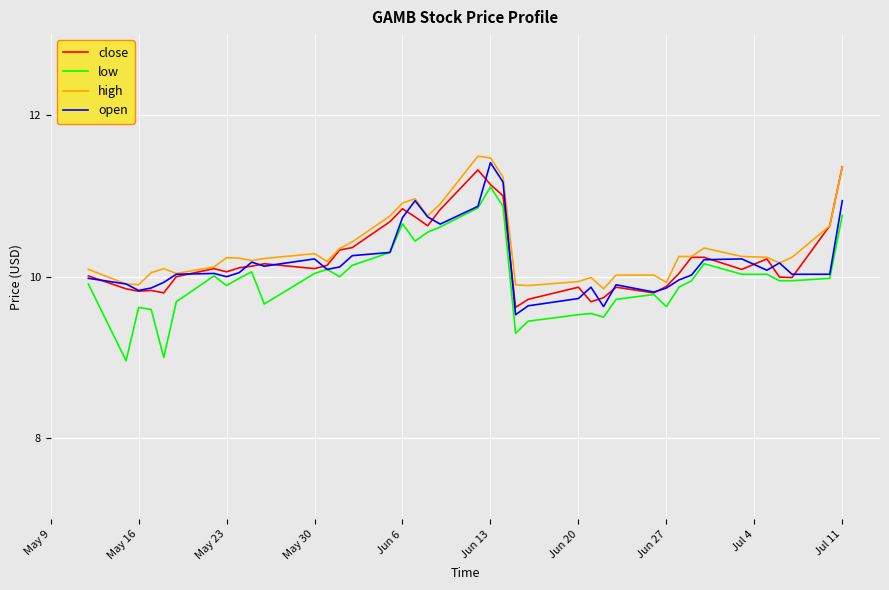

What is the highest value of the close series?

11.4